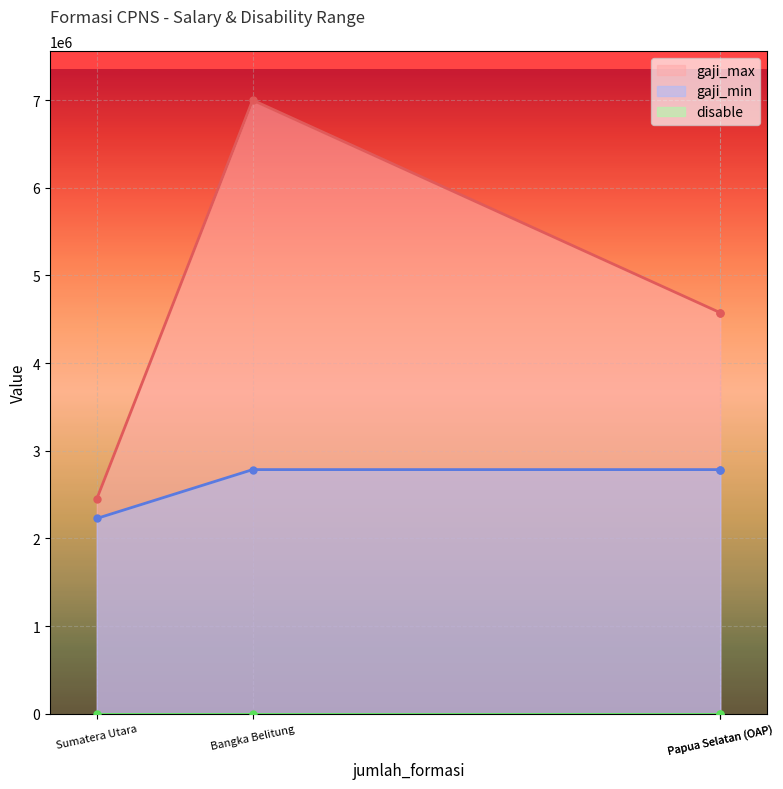

Which series has the largest total across all categories?

gaji_max